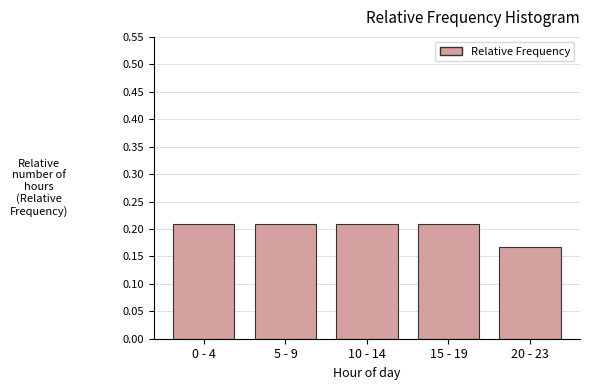

The value at 5 - 9 is 0.3. True or false?

False